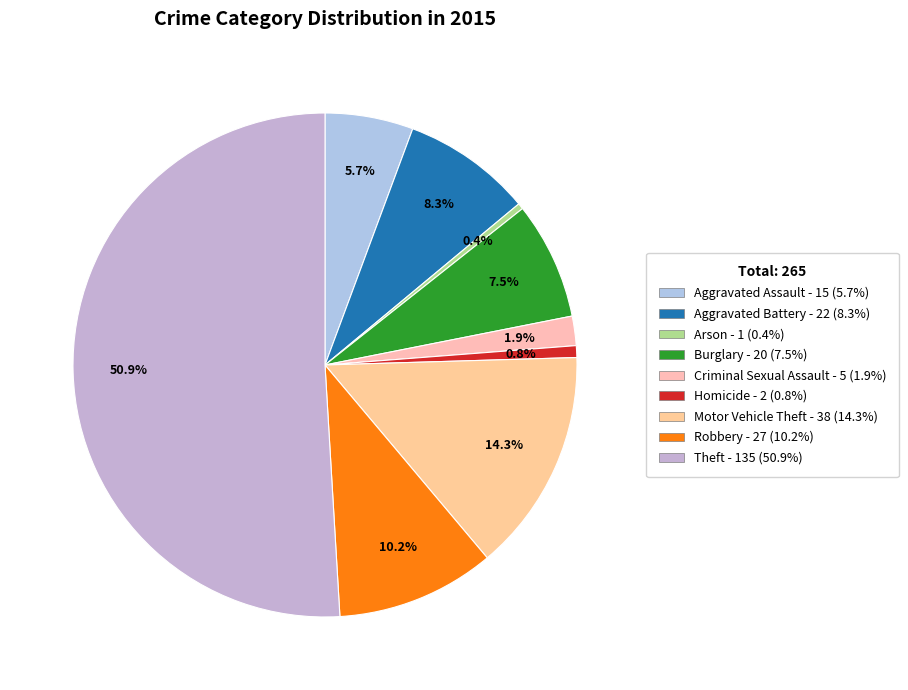

What is the change in value from Motor Vehicle Theft to Theft?

+97